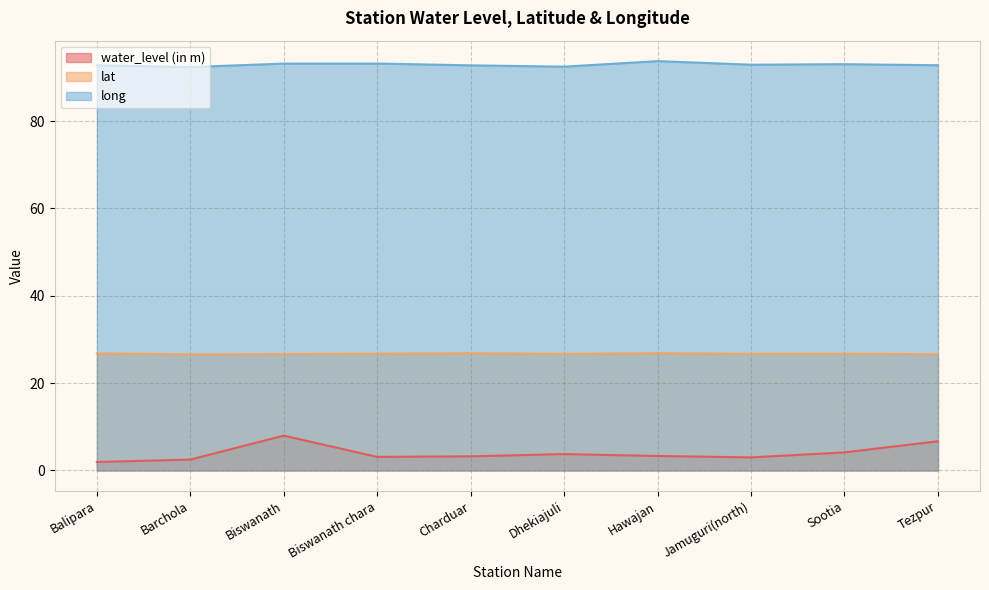

What is the label of the 4th point from the right?

Hawajan